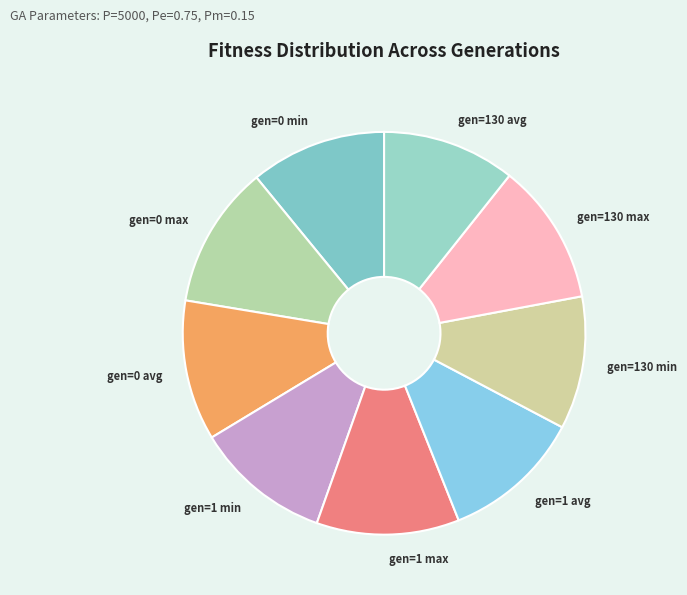

Do gen=130 avg and gen=1 min together represent more than half of the pie?

No